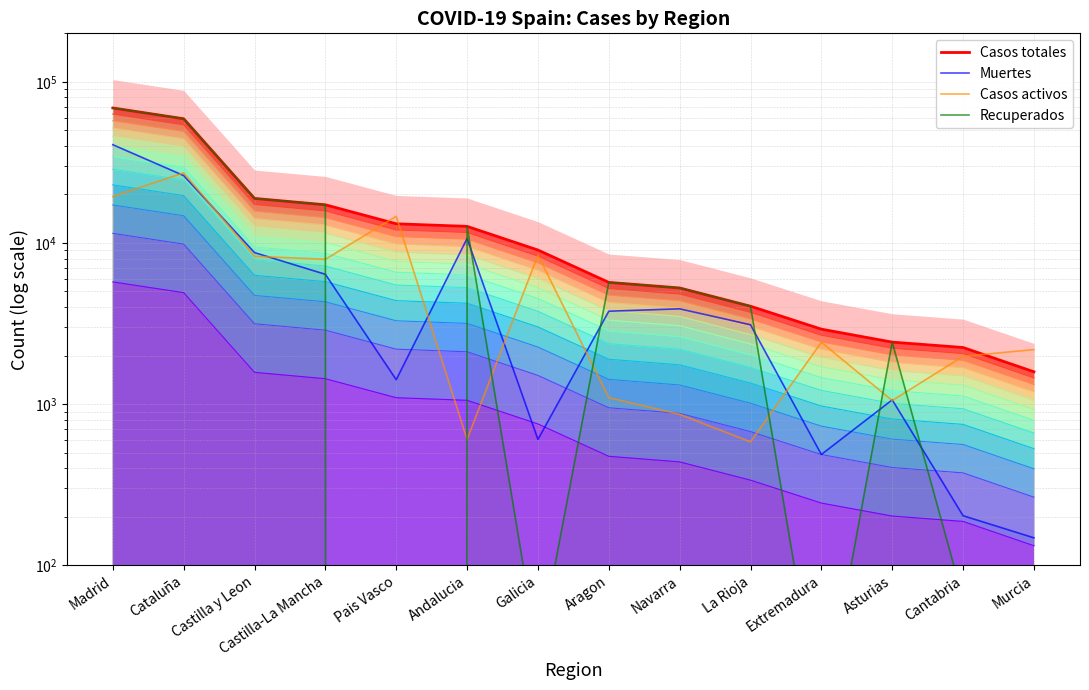

Which category has the highest value in the Casos activos series?

Cataluña